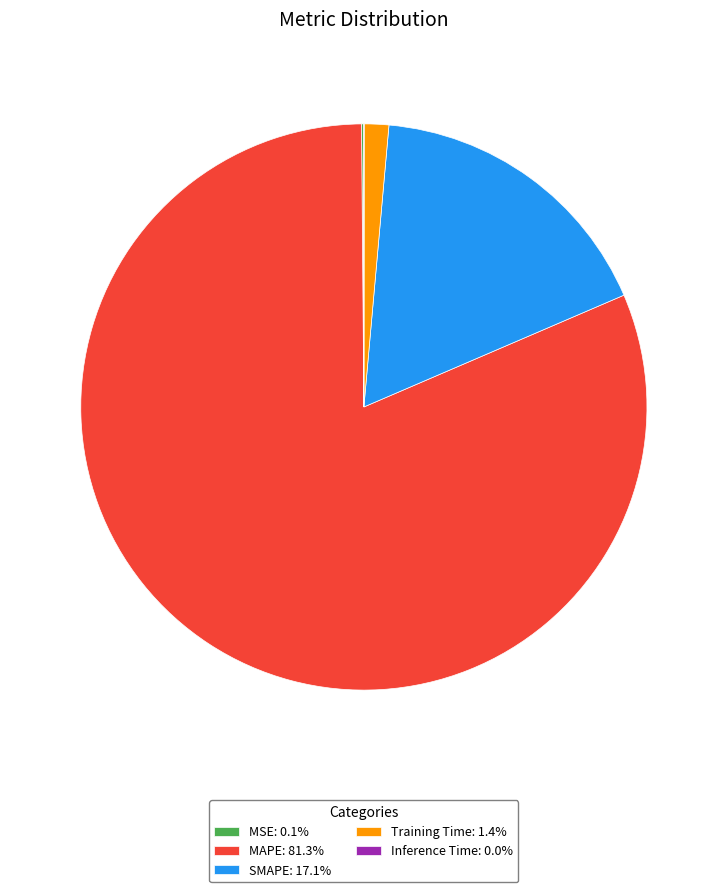

Does any single category account for the majority?

Yes